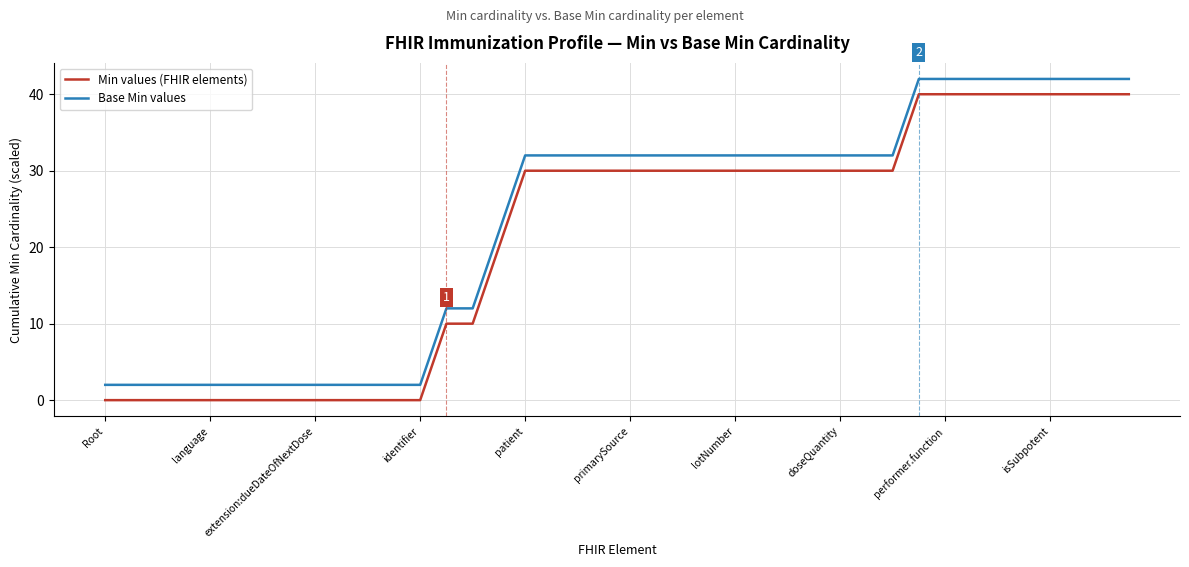

Where is Base Min values nearest to the value 22?

15